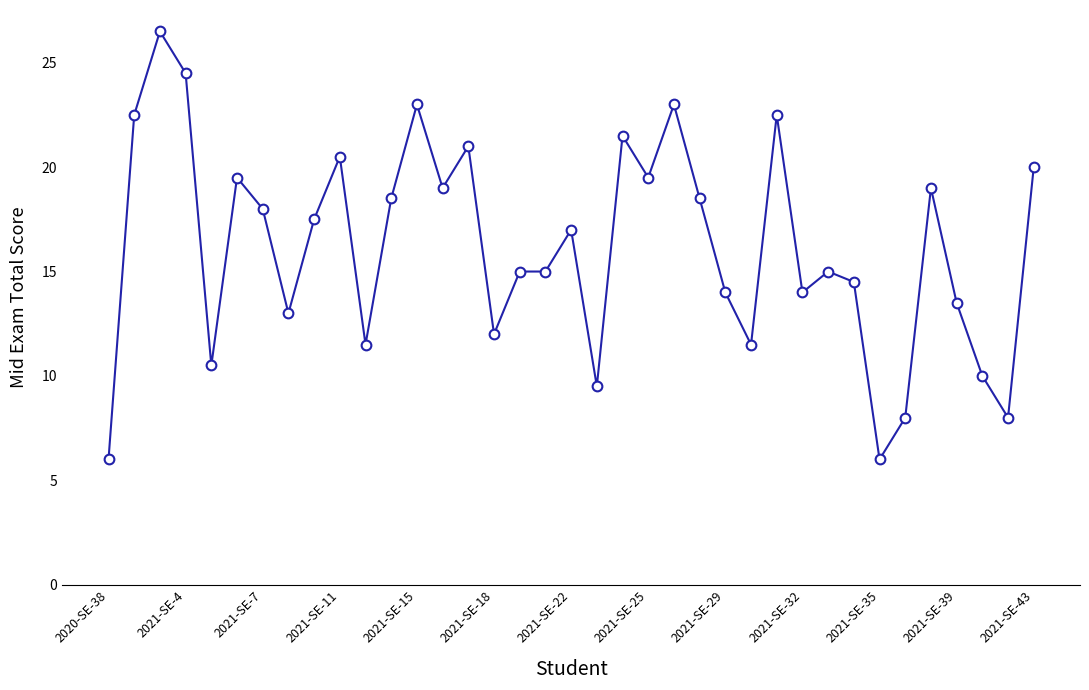

What is the maximum value shown in the chart?

26.5